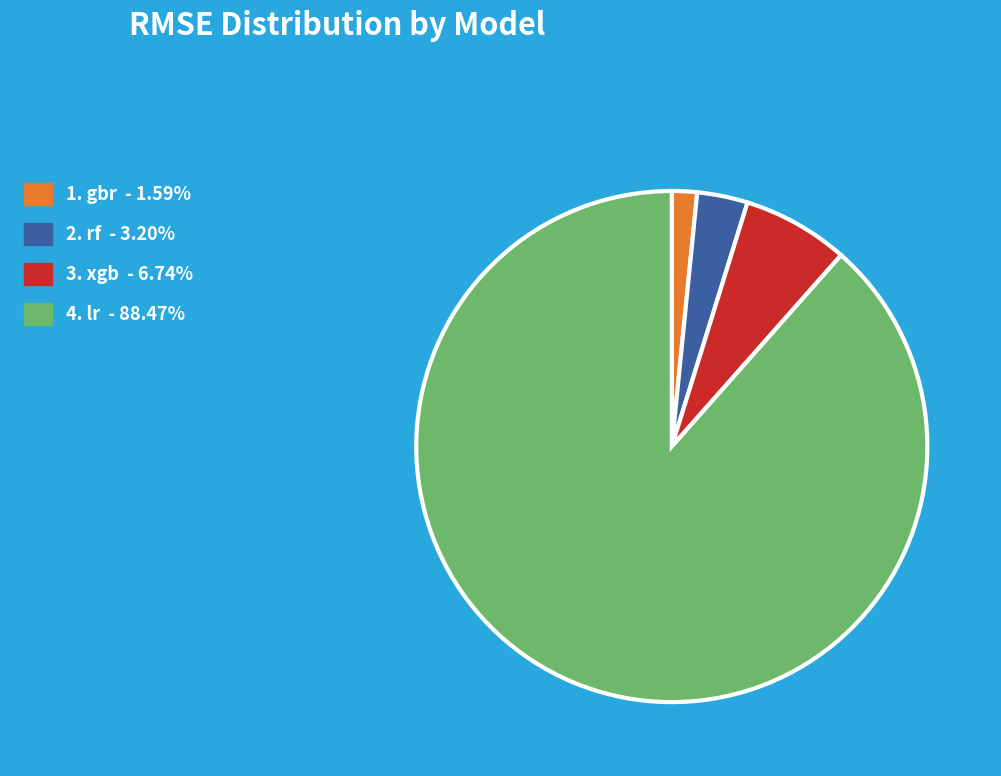

Does any single category account for the majority?

Yes